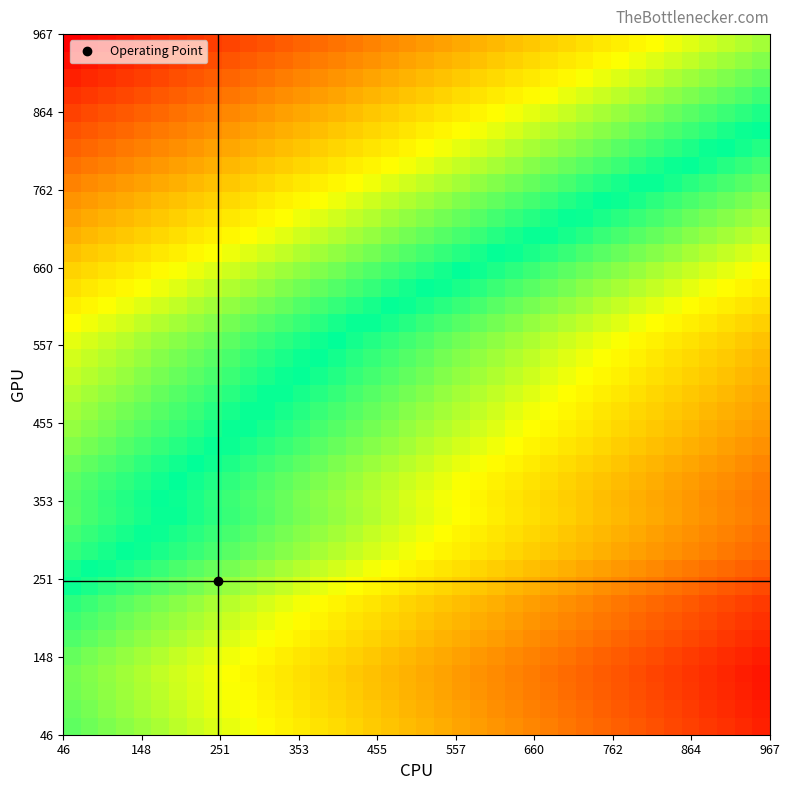

At how many categories does at least one series exceed -10?

40